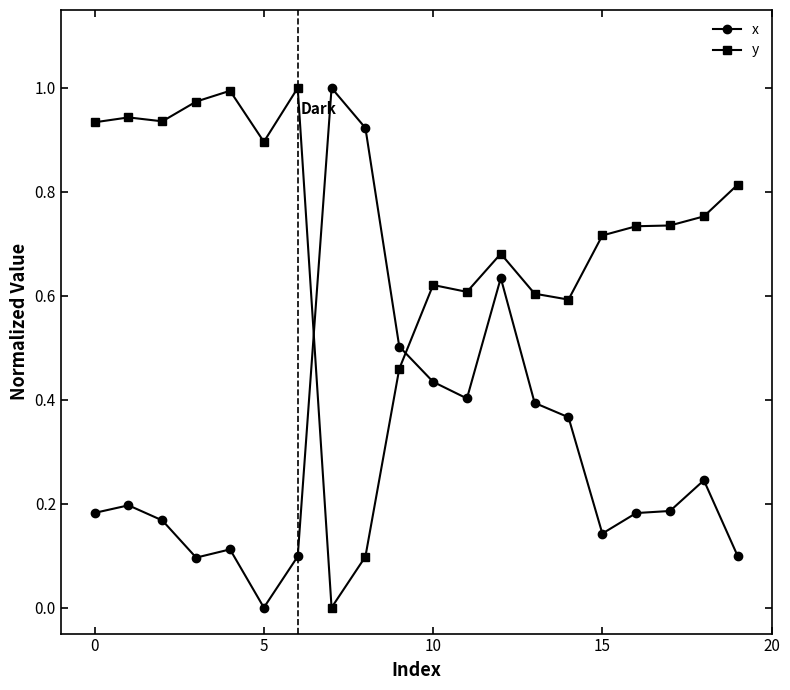

Which series has the largest total across all categories?

y